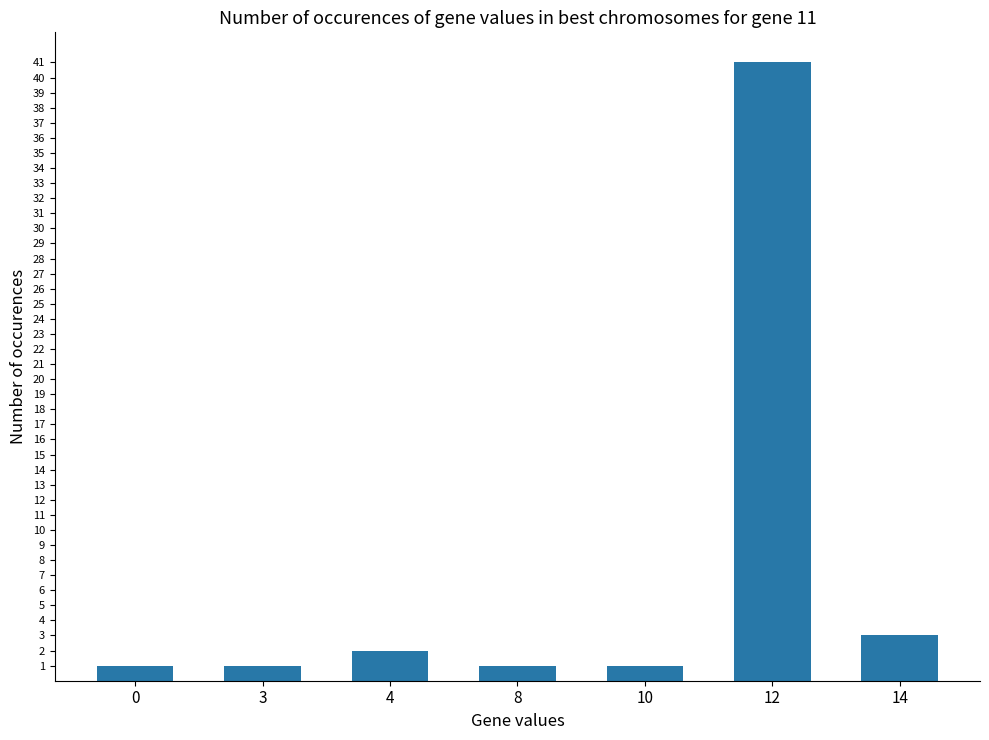

What is the value of the 4th bar from the left?

1